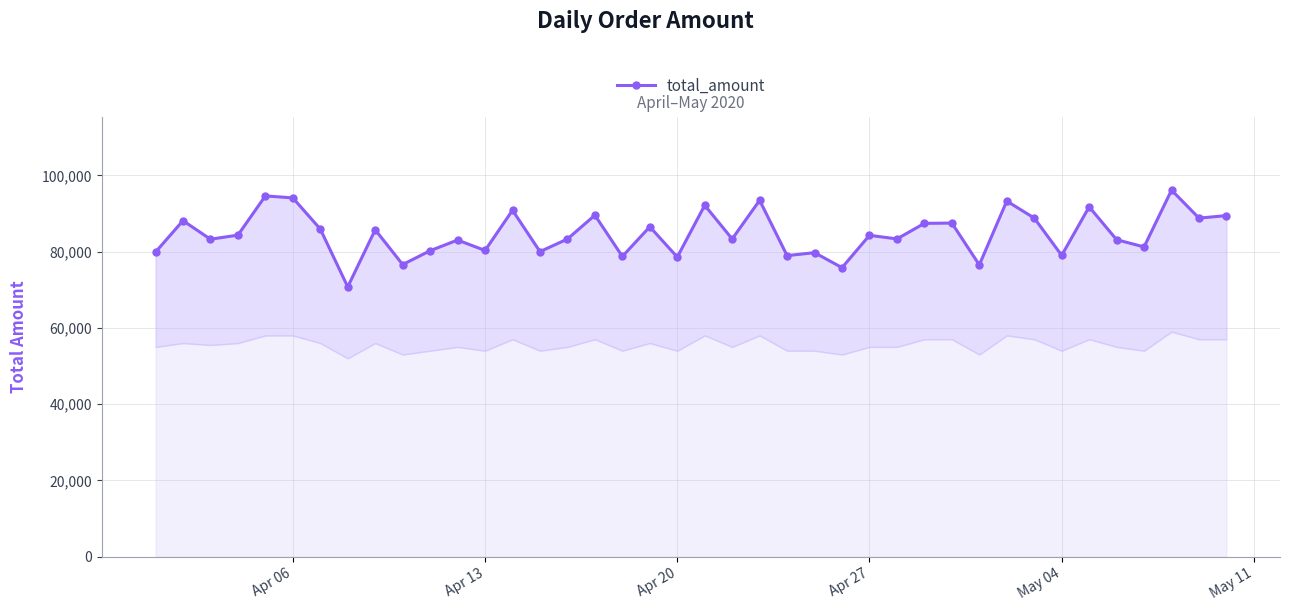

True or false: the data has more than 0 interior local peaks.

True